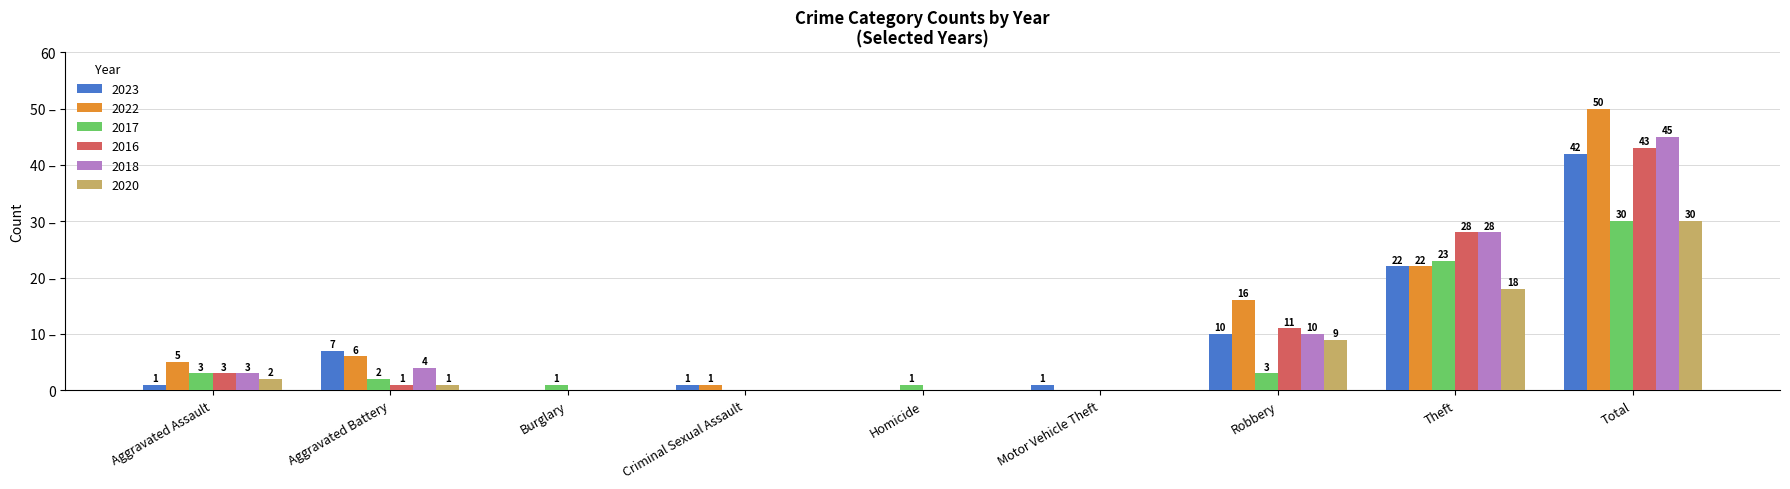

What is the maximum value for 2016?

43